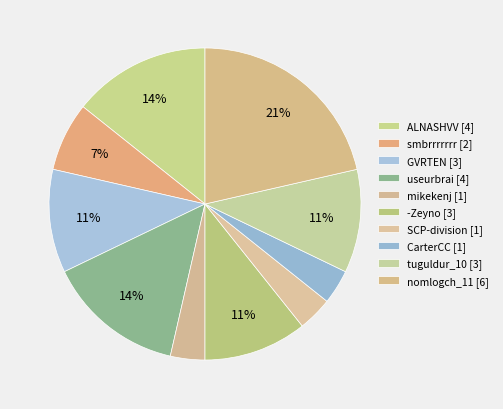

To the nearest percent, what is the difference between the largest and smallest slice percentages?

18%